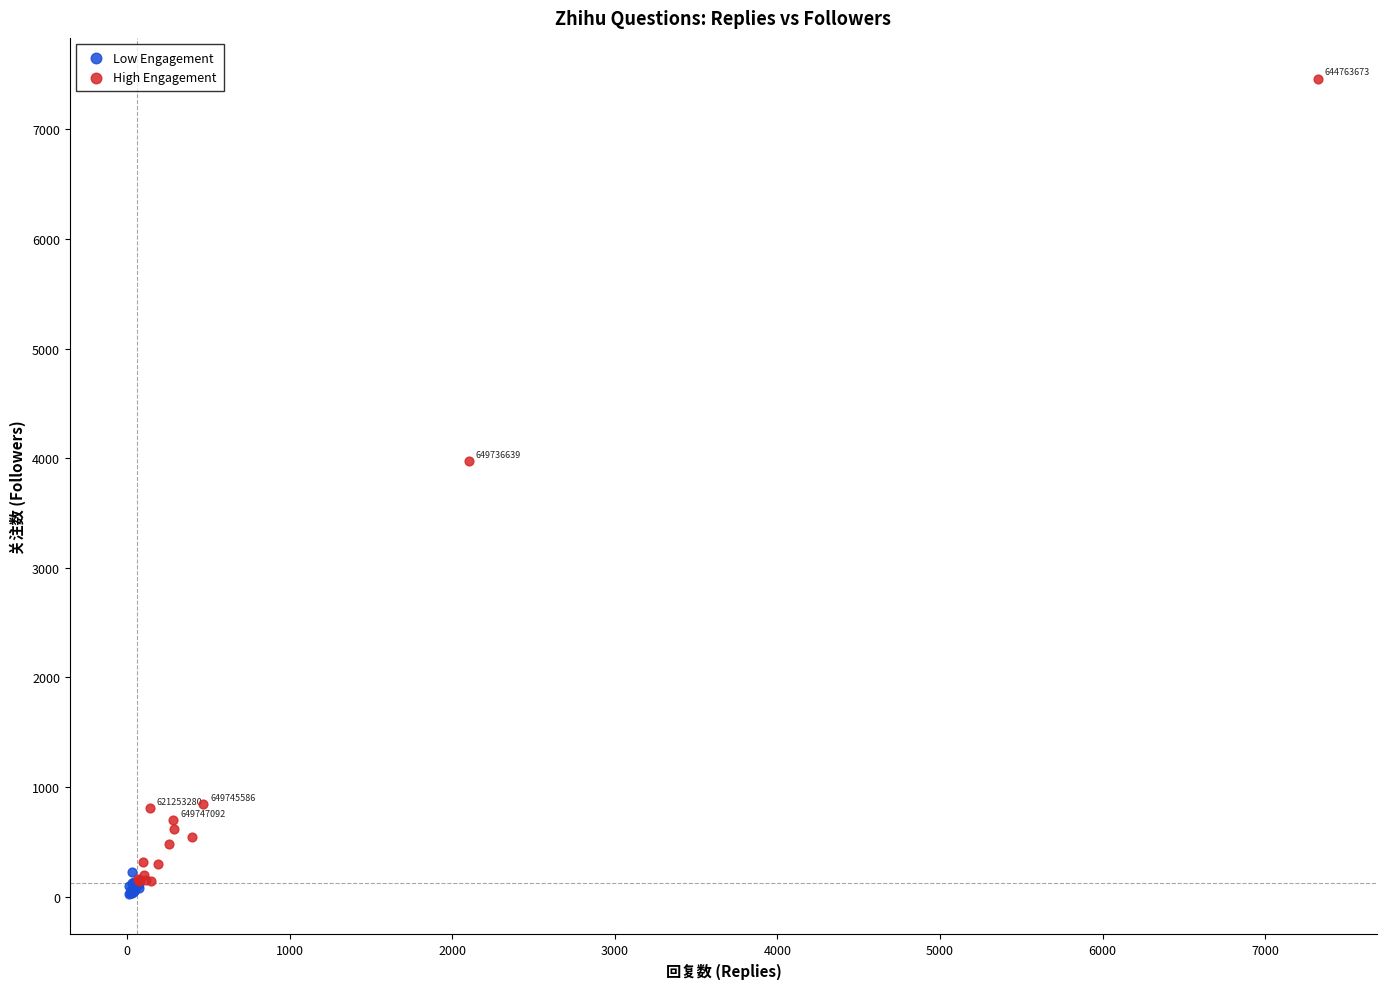

Which series has the largest Y range (max minus min)?

High Engagement